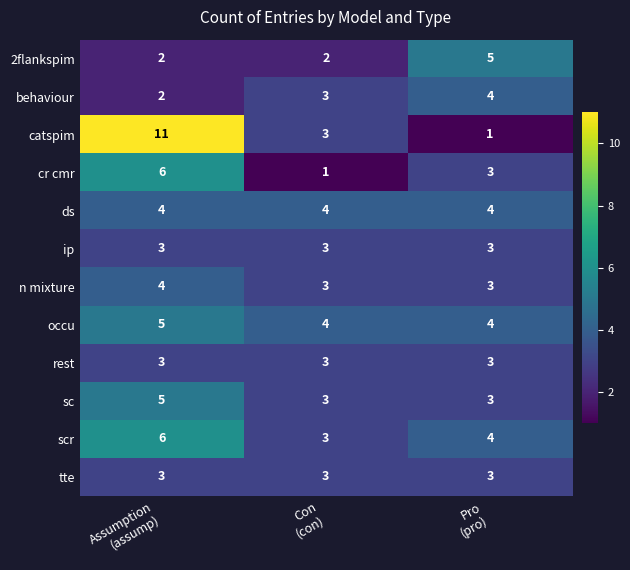

At which category is the sum across all series the highest?

Assumption
(assump)